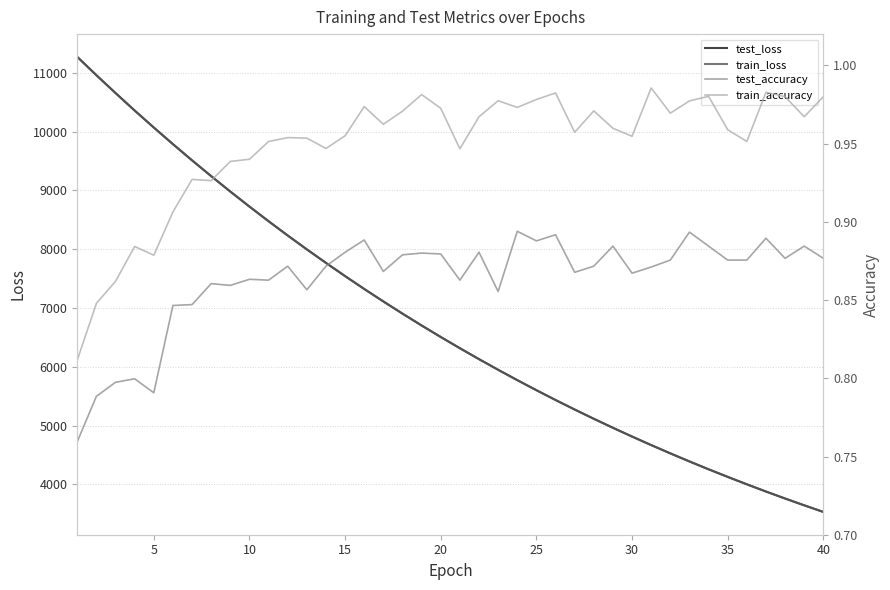

What value does the train_accuracy series have at 34?

1.0